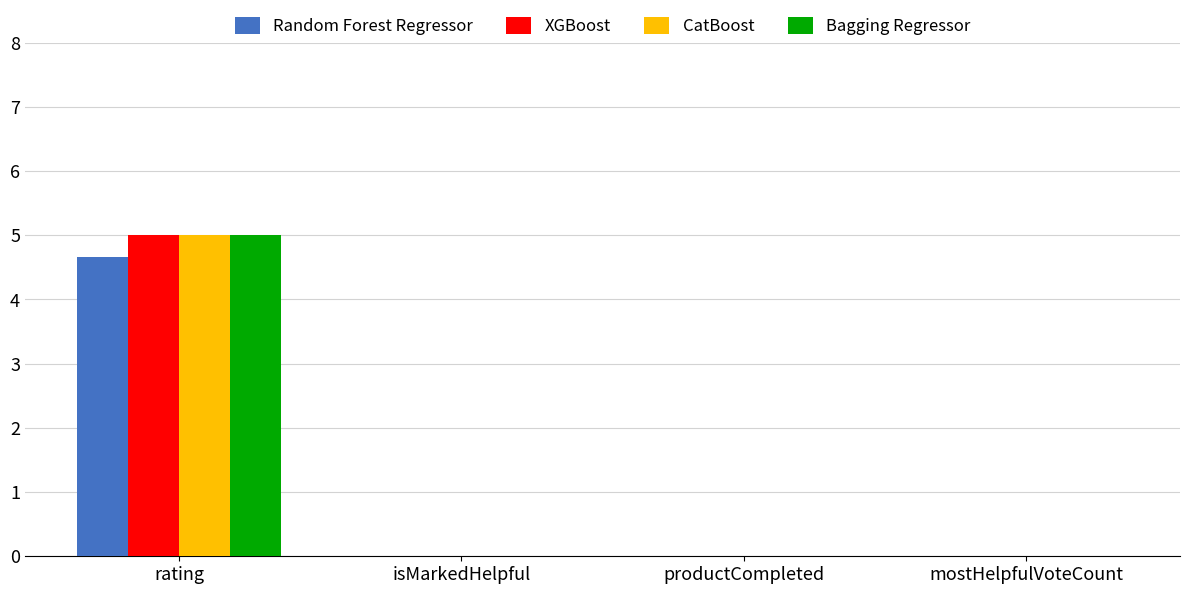

Reading left to right, transcribe all the data shown in this chart.

Random Forest Regressor: rating=4.7	isMarkedHelpful=0.0	productCompleted=0.0	mostHelpfulVoteCount=0.0
XGBoost: rating=5.0	isMarkedHelpful=0.0	productCompleted=0.0	mostHelpfulVoteCount=0.0
CatBoost: rating=5.0	isMarkedHelpful=0.0	productCompleted=0.0	mostHelpfulVoteCount=0.0
Bagging Regressor: rating=5.0	isMarkedHelpful=0.0	productCompleted=0.0	mostHelpfulVoteCount=0.0